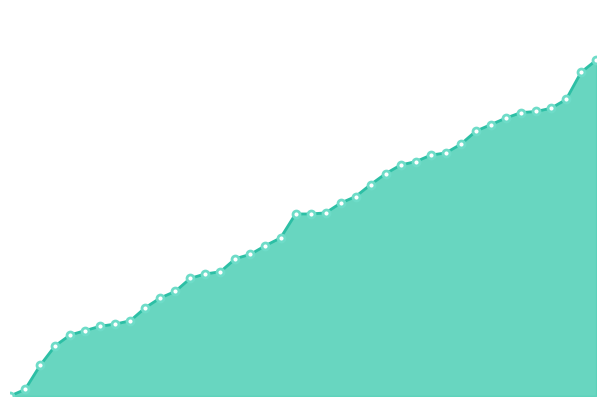

Does the chart have visible grid lines?

No